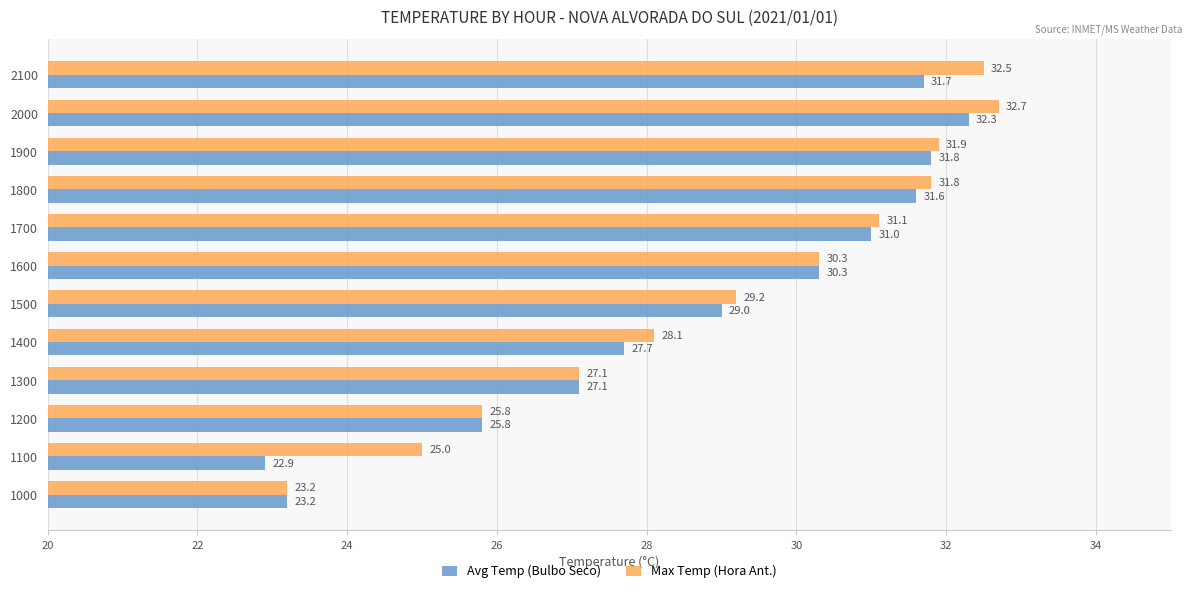

What is the difference between the second highest and minimum values in the Max Temp (Hora Ant.) series?

9.3